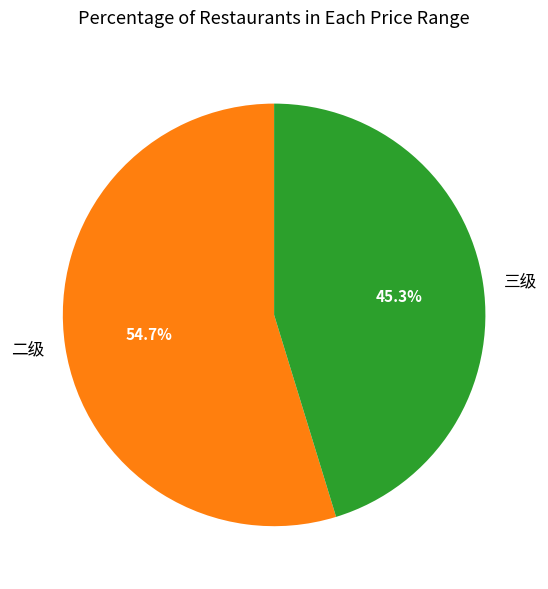

How much of the chart is everything except 三级?

54.7%